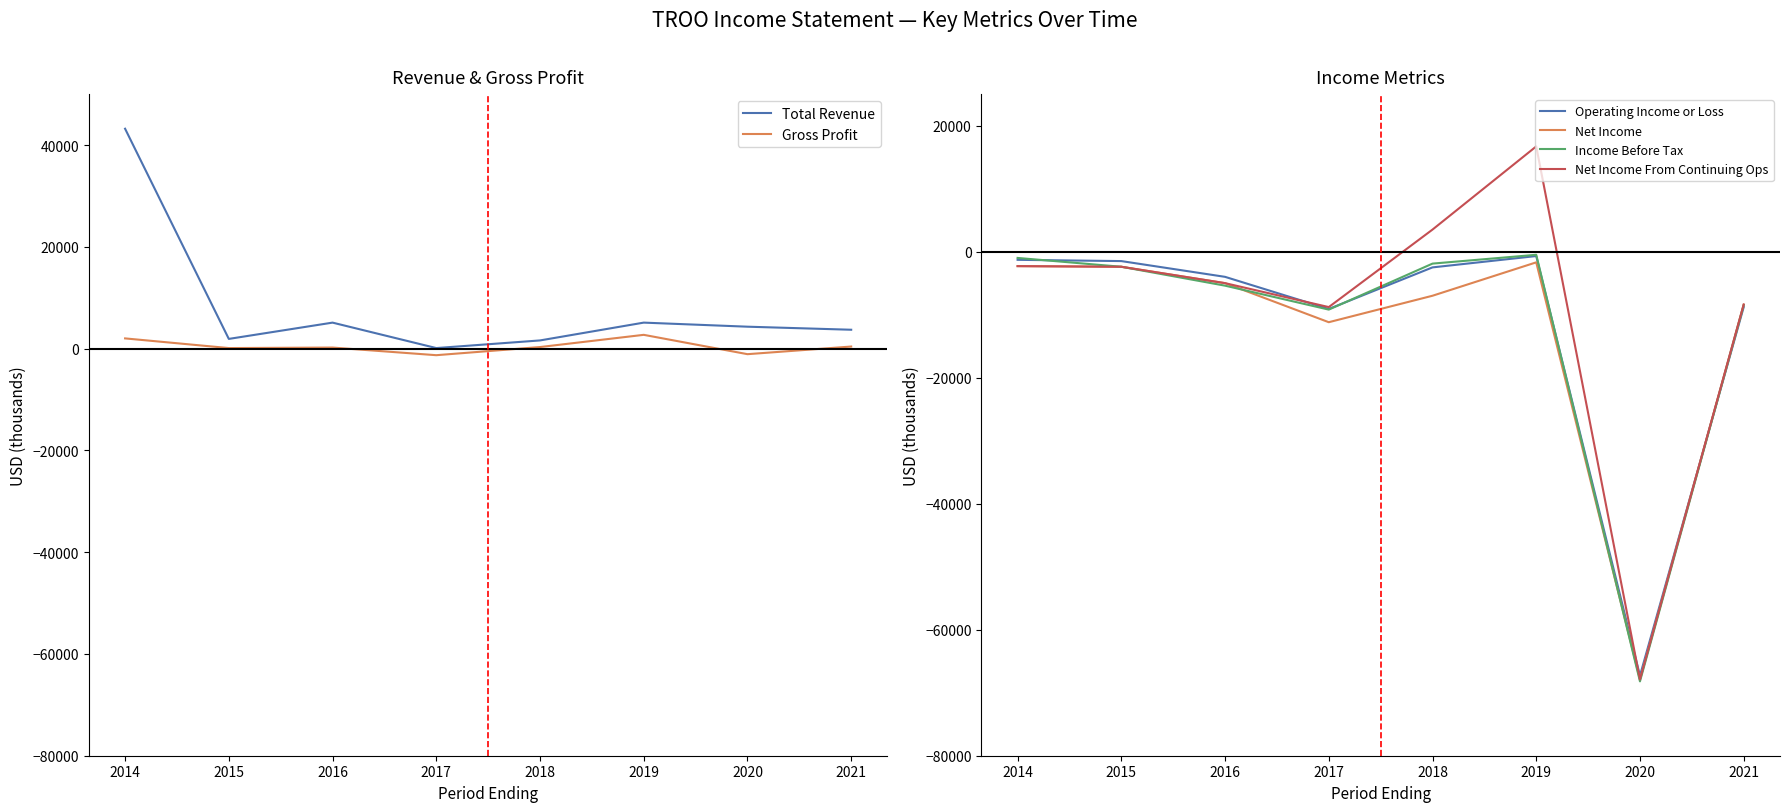

At which category does Net Income reach its first local valley?

2017